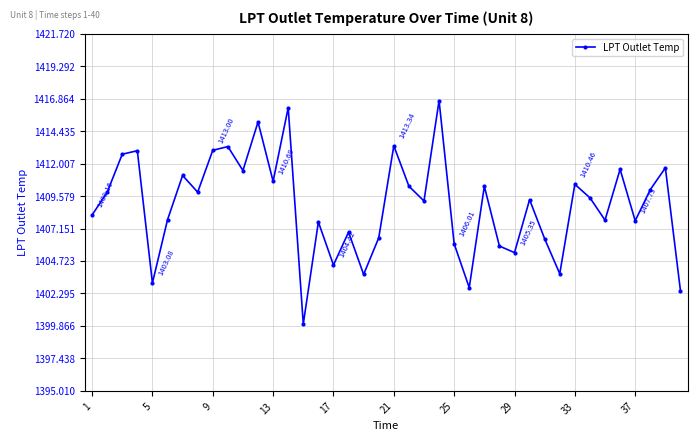

What is the value of the 39th point from the left?

1411.7